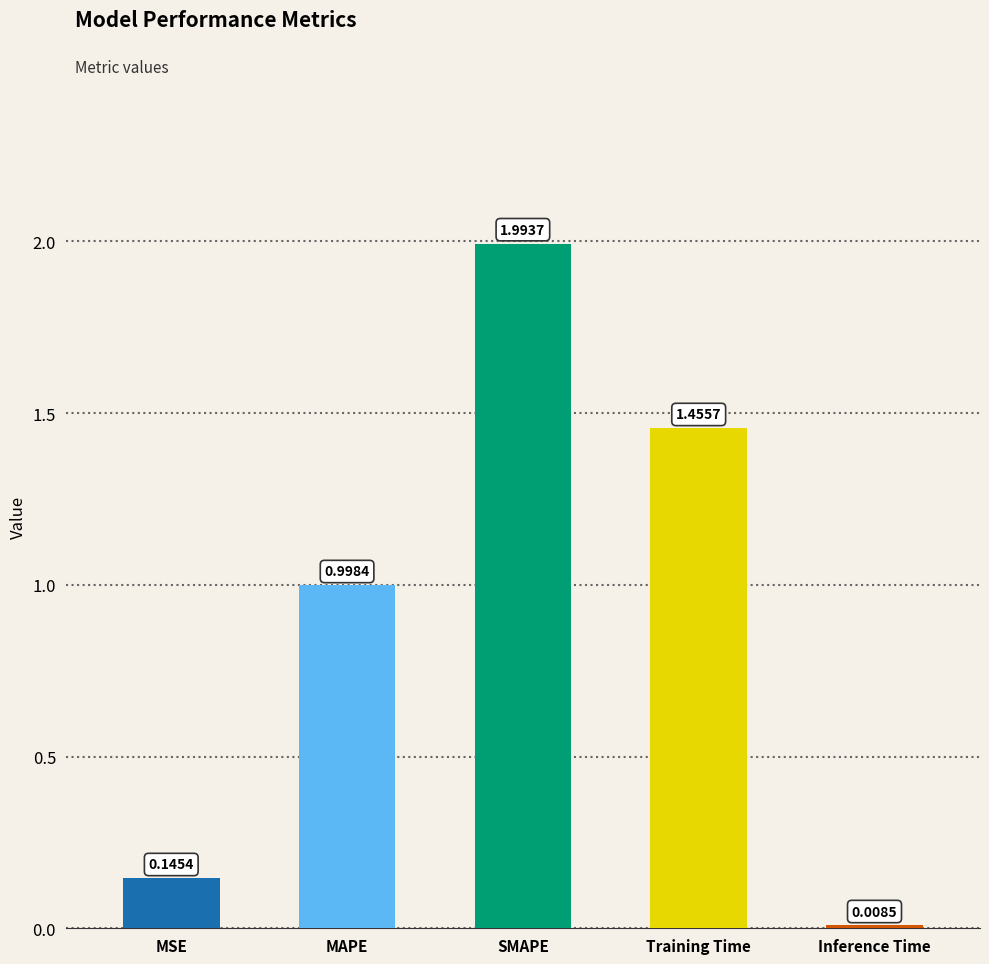

What is the change in value from MAPE to Inference Time?

-1.0